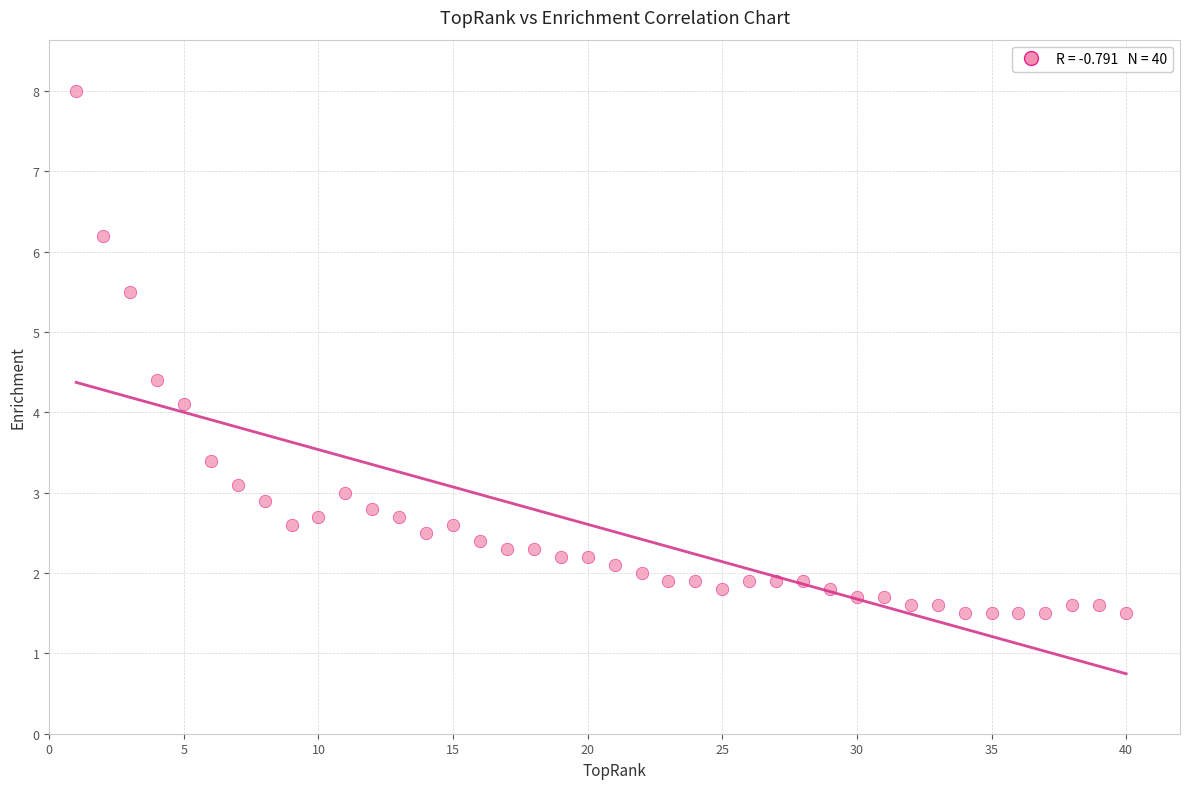

What is the range of X values (max minus min)?

39.0